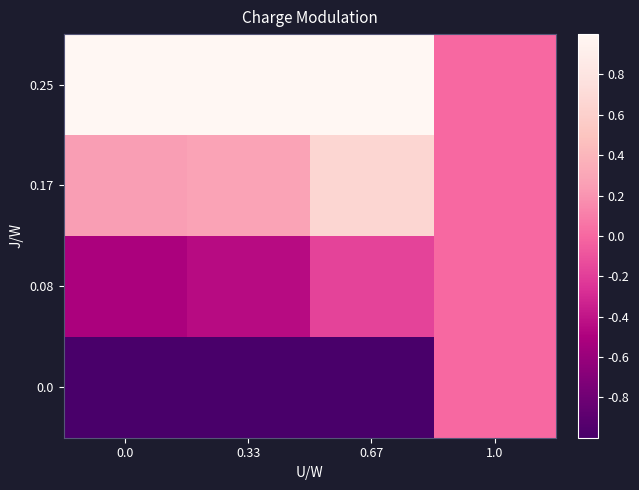

At 0.33, list the series in order from largest to smallest.

0.25, 0.17, 0.08, 0.0